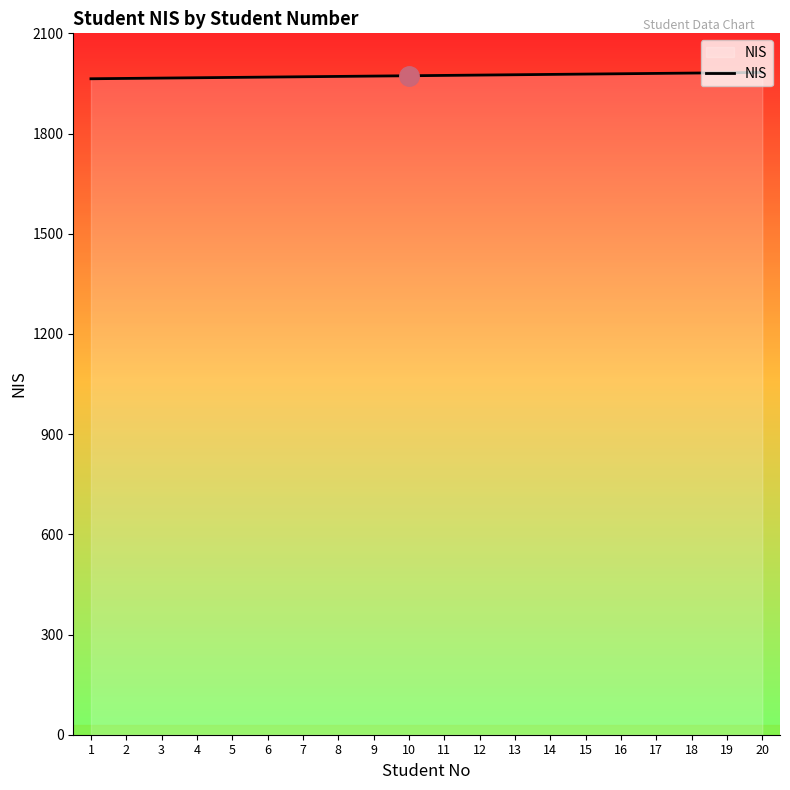

Approximately how many times larger is the value at 18 compared to 7?

1.0